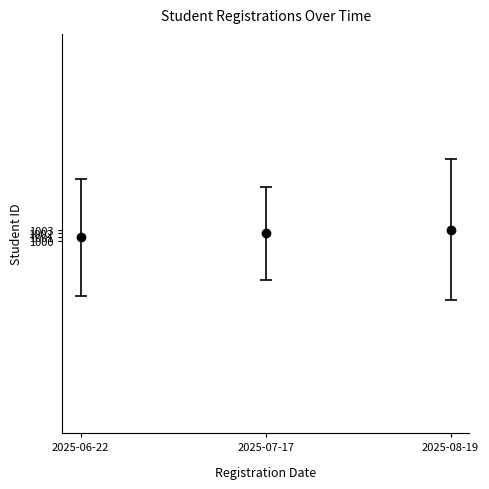

How many data points does each series have?

3